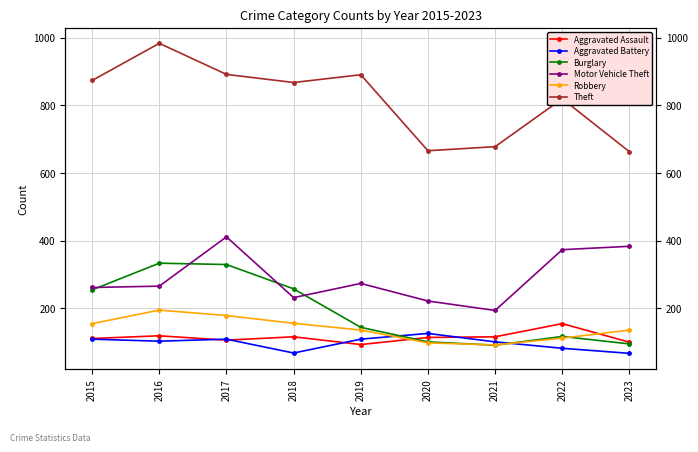

What are all the series names shown in the legend?

Aggravated Assault, Aggravated Battery, Burglary, Motor Vehicle Theft, Robbery, Theft